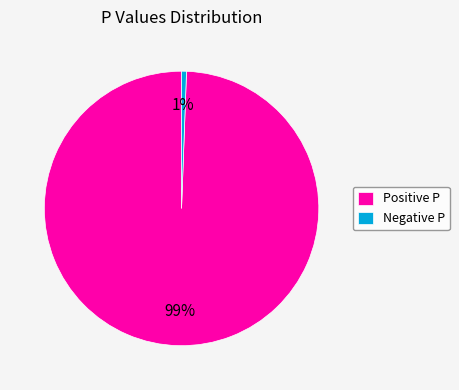

Count the number of slices in the pie.

2